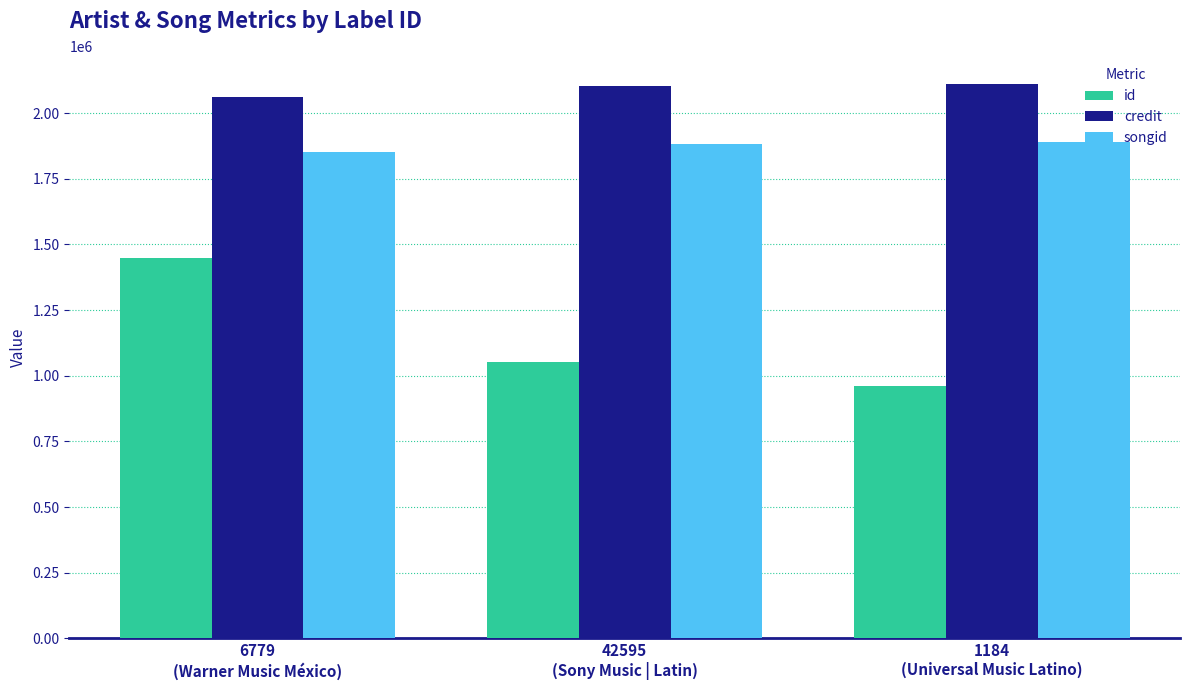

How many distinct data groups are displayed?

3